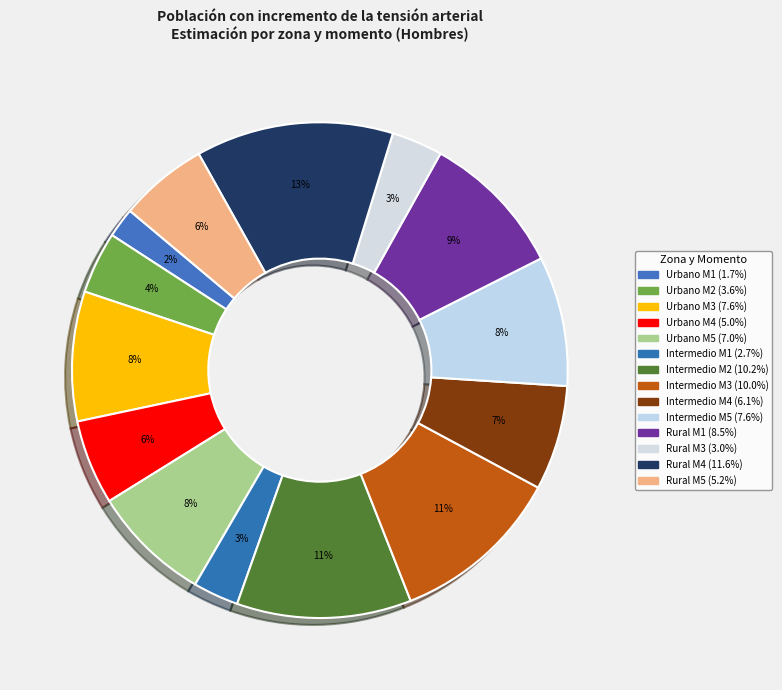

Is Urbano M5 the majority of the pie?

No